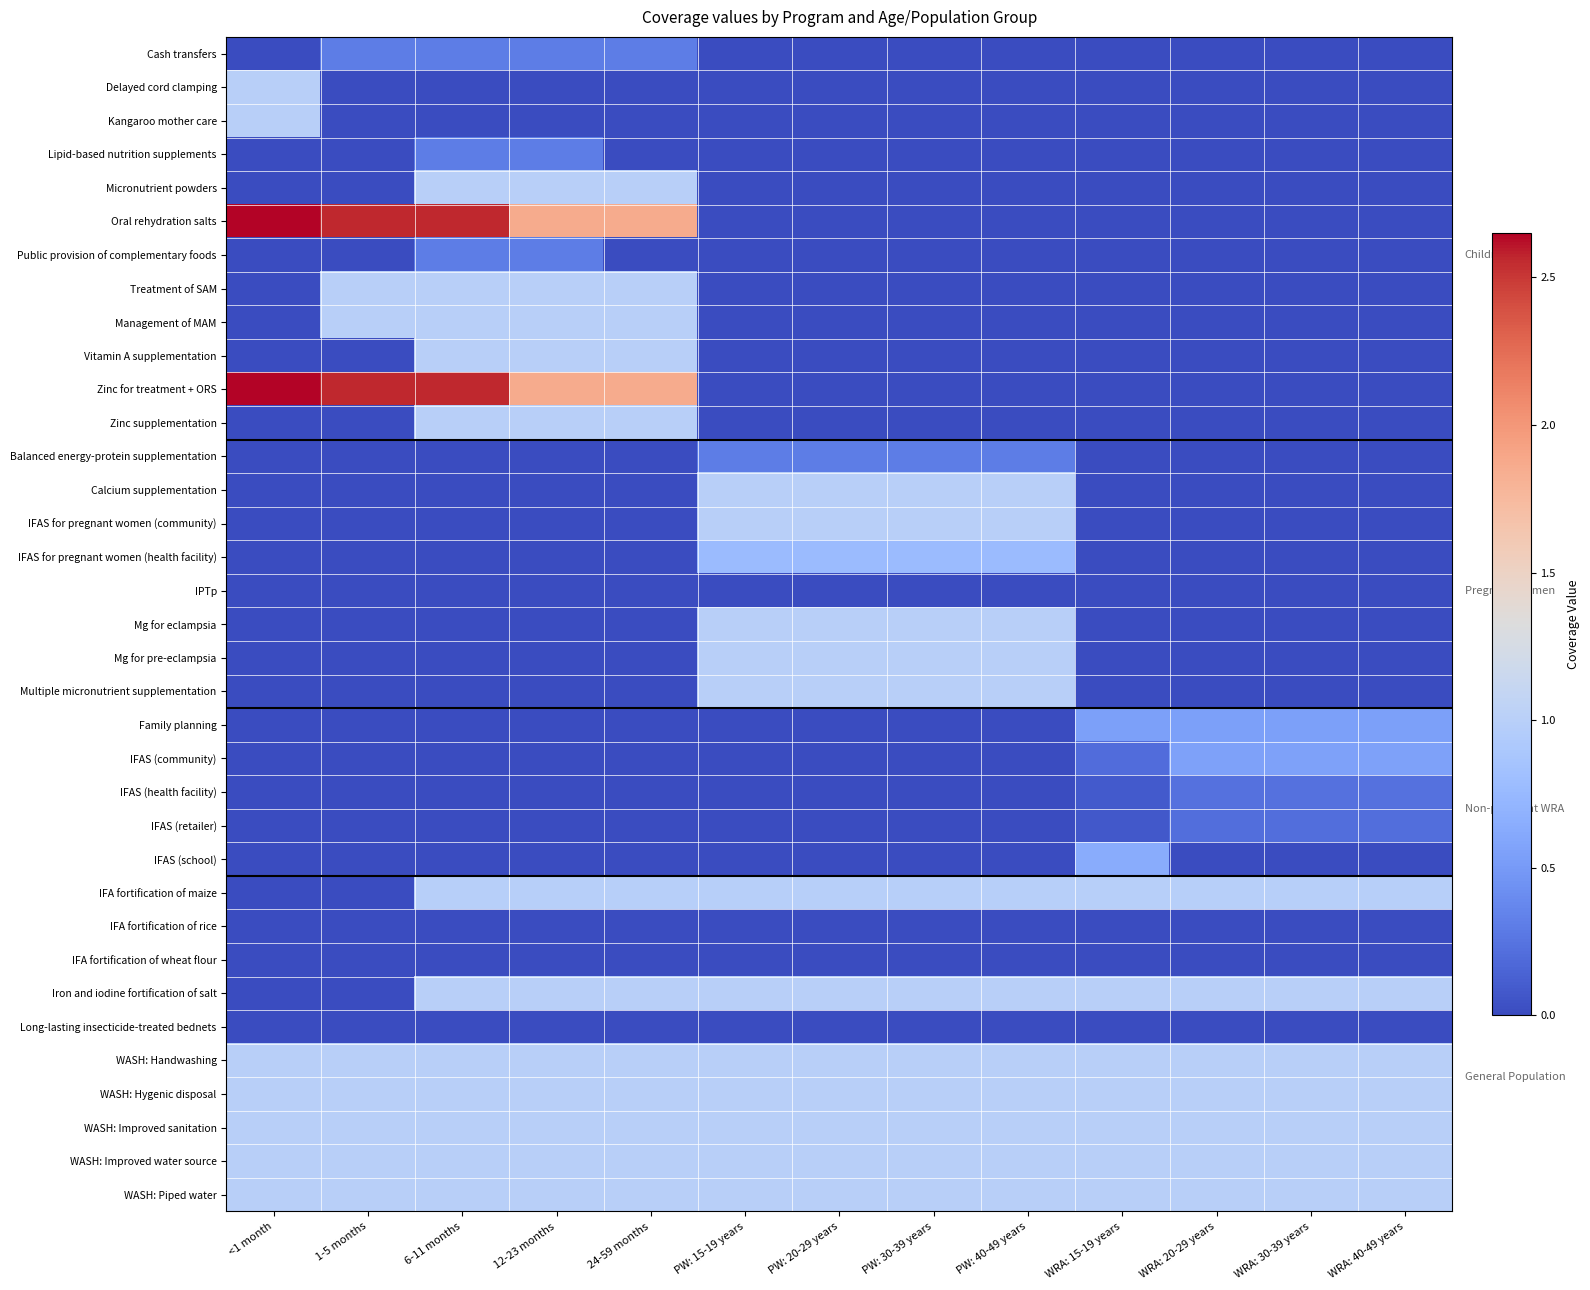

At PW: 20-29 years, list the series in order from smallest to largest.

Cash transfers, Delayed cord clamping, Kangaroo mother care, Lipid-based nutrition supplements, Micronutrient powders, Oral rehydration salts, Public provision of complementary foods, Treatment of SAM, Management of MAM, Vitamin A supplementation, Zinc for treatment + ORS, Zinc supplementation, Family planning, IFAS (community), IFAS (health facility), IFAS (retailer), IFAS (school), IPTp, IFA fortification of rice, IFA fortification of wheat flour, Long-lasting insecticide-treated bednets, Balanced energy-protein supplementation, IFAS for pregnant women (health facility), IFA fortification of maize, Calcium supplementation, IFAS for pregnant women (community), Mg for eclampsia, Mg for pre-eclampsia, Multiple micronutrient supplementation, Iron and iodine fortification of salt, WASH: Handwashing, WASH: Hygenic disposal, WASH: Improved sanitation, WASH: Improved water source, WASH: Piped water